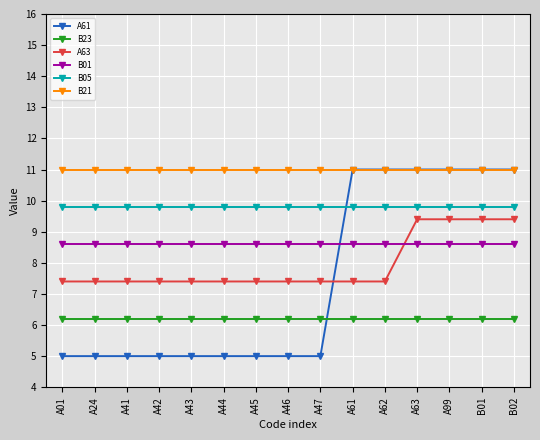

How many distinct data groups are displayed?

6